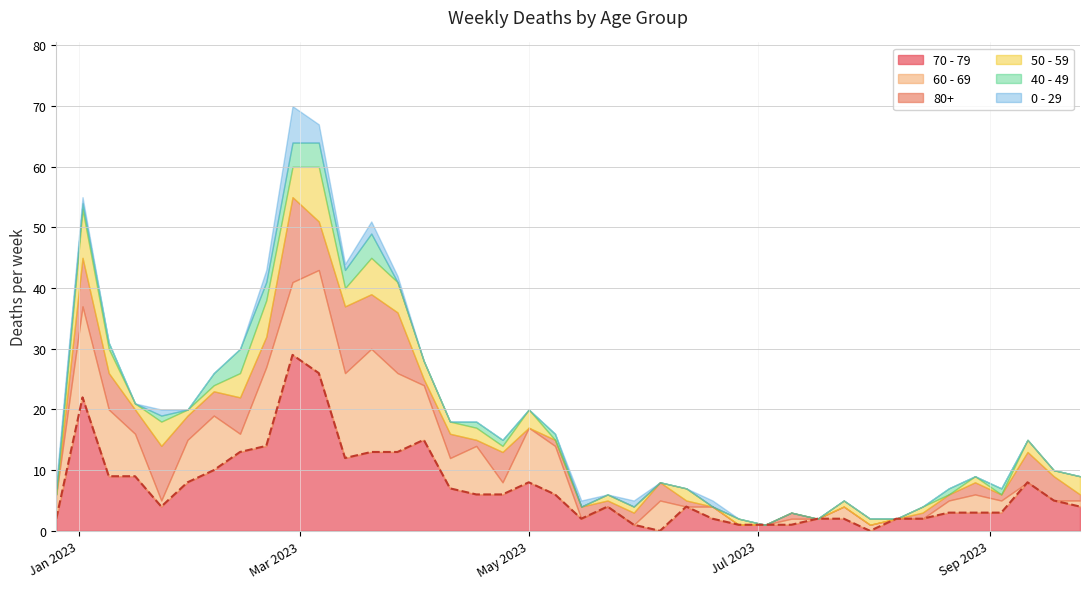

Rank the series by their maximum value, from lowest to highest.

40 - 49, 0 - 29, 50 - 59, 80+, 60 - 69, 70 - 79